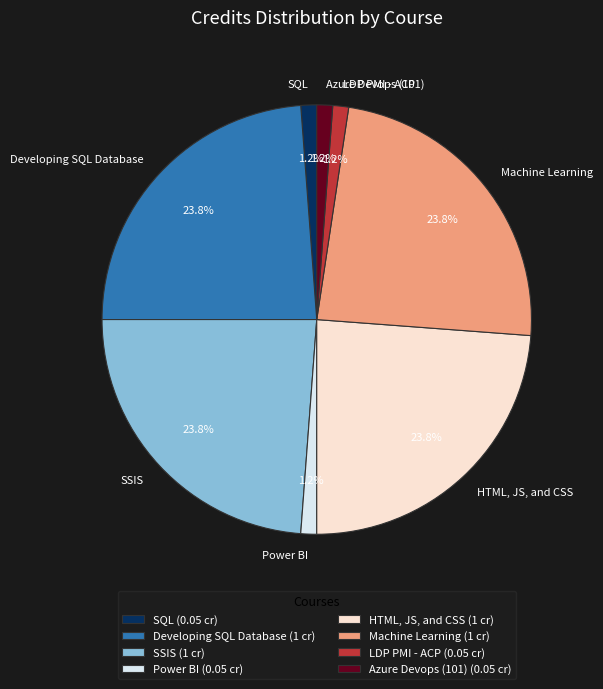

How many slices are in this pie chart?

8